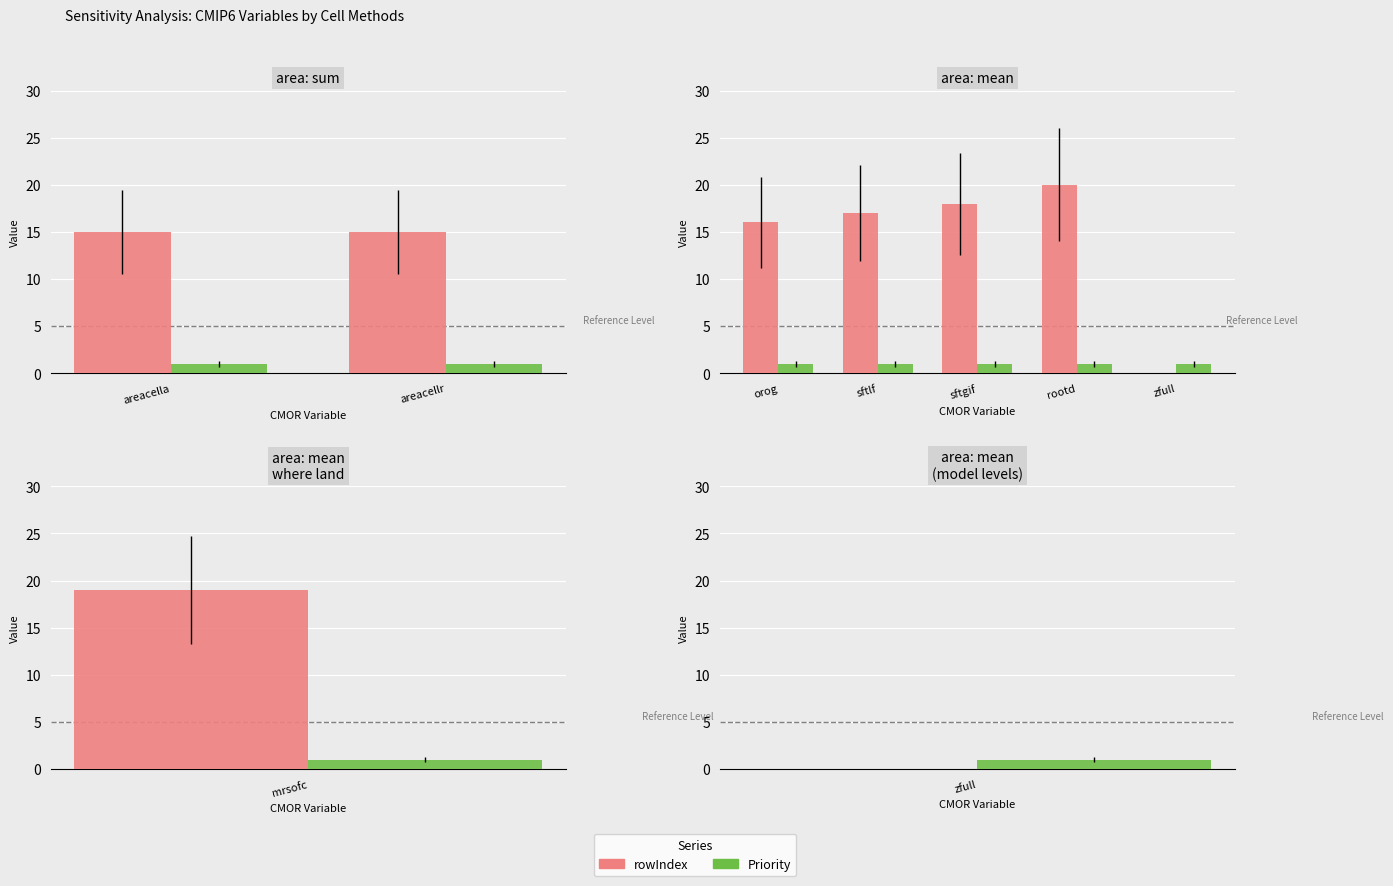

The value of rowIndex at rootd is 8. True or false?

False